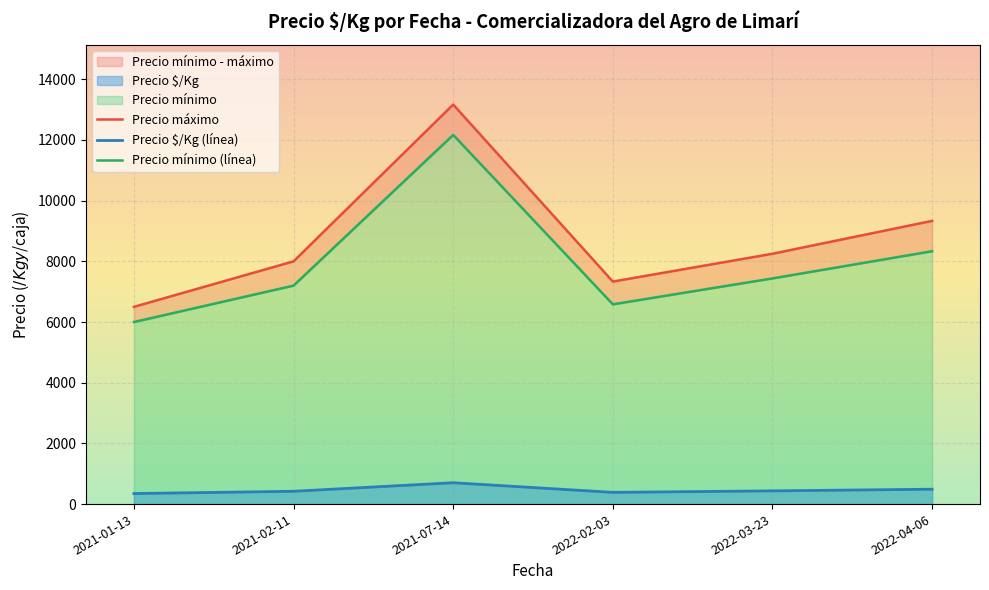

What is the approximate value of Precio mínimo (línea) at 2022-04-06?

8333.3